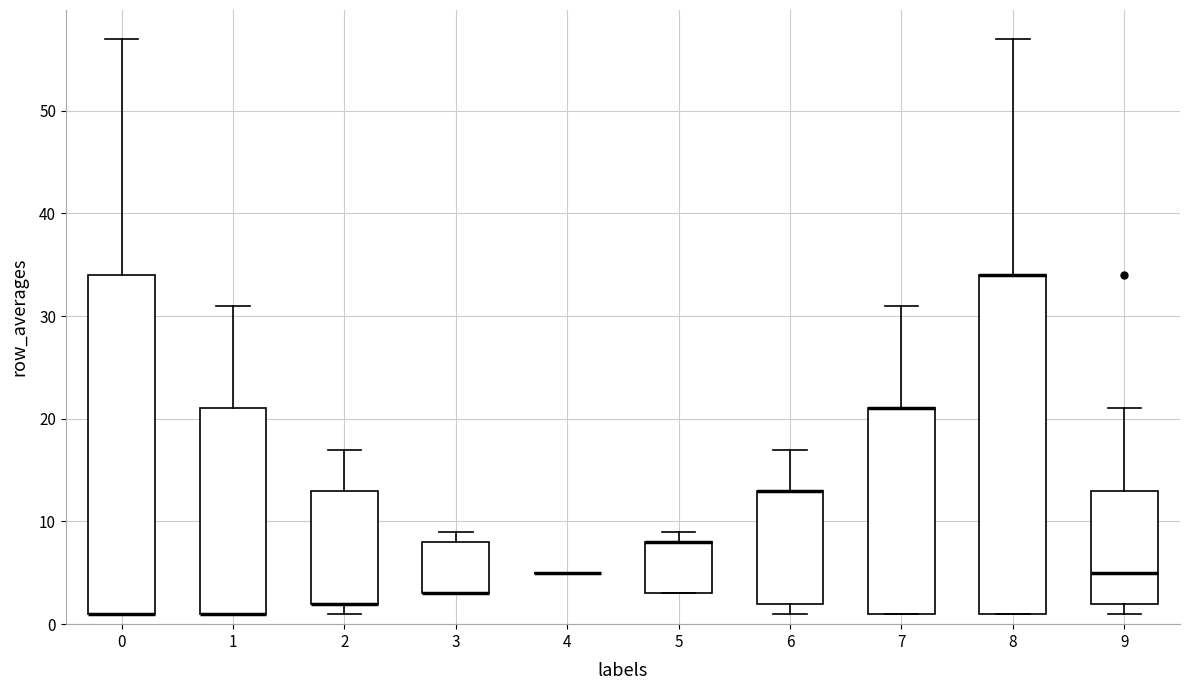

Reading left to right, read every box against the y-axis: the position of its median line, the range the box covers, and the ends of its whiskers. The values are not printed on the chart, so give them approximately, as read against the axis.

0: median 1 (drawn on the box's lower edge), box 1 to 34, whiskers 1 to 57
1: median 1 (drawn on the box's lower edge), box 1 to 21, whiskers 1 to 31
2: median 2 (drawn on the box's lower edge), box 2 to 13, whiskers 1 to 17
3: median 3 (drawn on the box's lower edge), box 3 to 8, whiskers 3 to 9
4: box collapsed to a line at 5, whiskers 5 to 5
5: median 8 (drawn on the box's upper edge), box 3 to 8, whiskers 3 to 9
6: median 13 (drawn on the box's upper edge), box 2 to 13, whiskers 1 to 17
7: median 21 (drawn on the box's upper edge), box 1 to 21, whiskers 1 to 31
8: median 34 (drawn on the box's upper edge), box 1 to 34, whiskers 1 to 57
9: median 5, box 2 to 13, whiskers 1 to 21